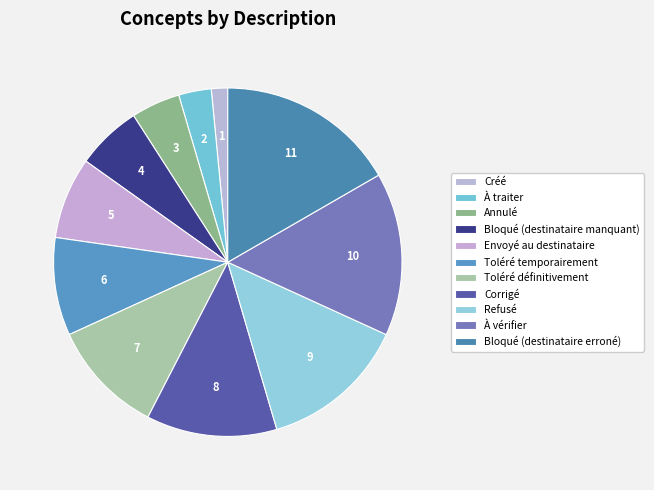

How many segments does this pie chart have?

11